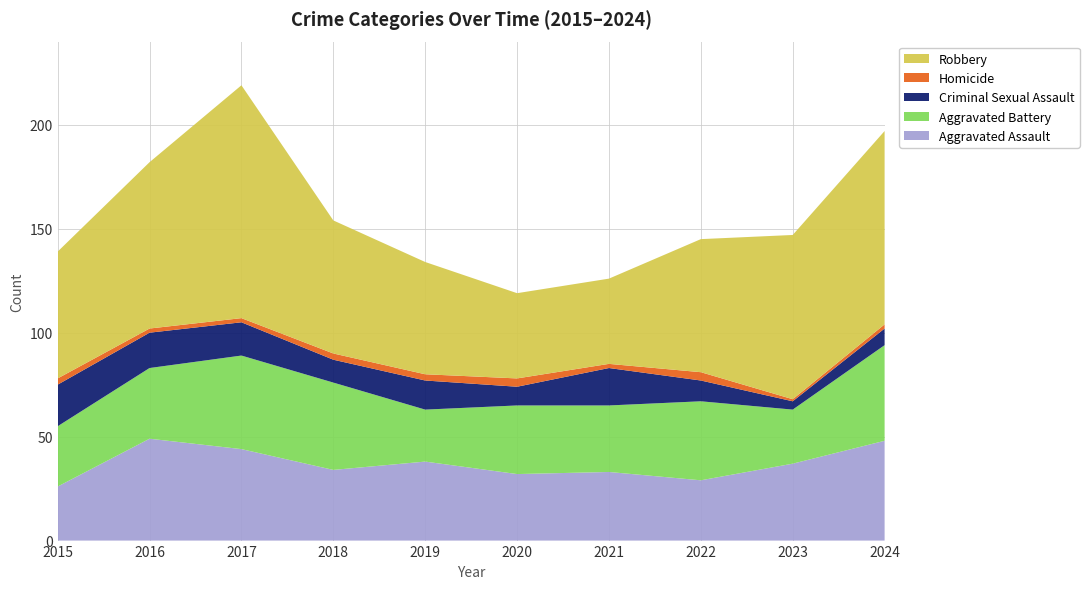

Reading left to right, extract all data points from this chart.

Aggravated Assault: 26	49	44	34	38	32	33	29	37	48
Aggravated Battery: 29	34	45	42	25	33	32	38	26	46
Criminal Sexual Assault: 20	17	16	11	14	9	18	10	4	8
Homicide: 3	2	2	3	3	4	2	4	1	2
Robbery: 61	80	112	64	54	41	41	64	79	93